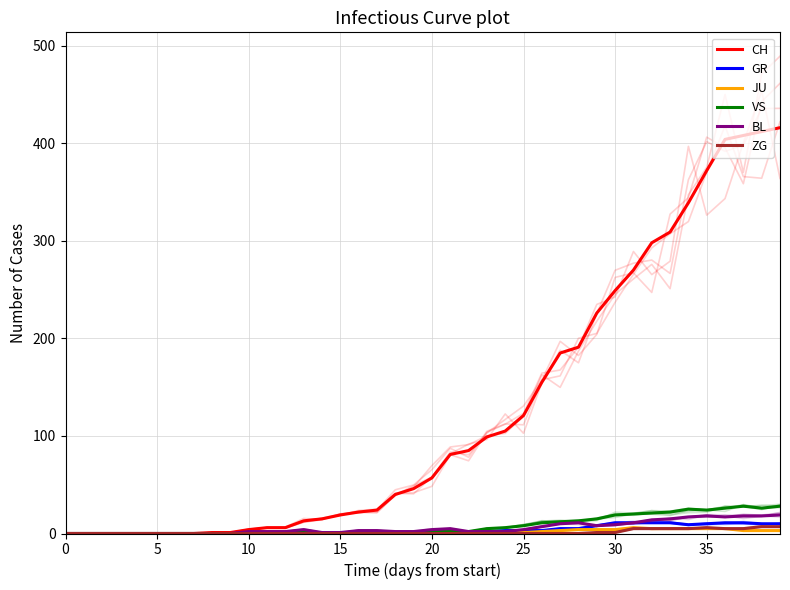

True or false: GR has a value of 0 at 0.

True